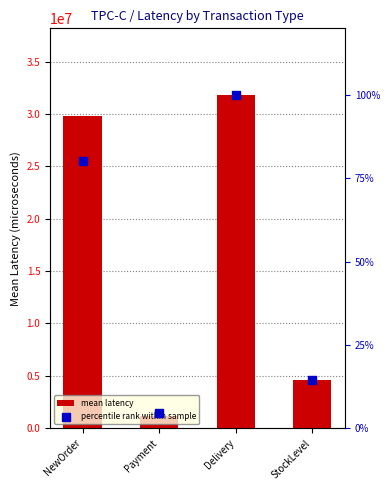

Is the value of mean latency at NewOrder greater than the value of percentile rank within sample at NewOrder?

Yes